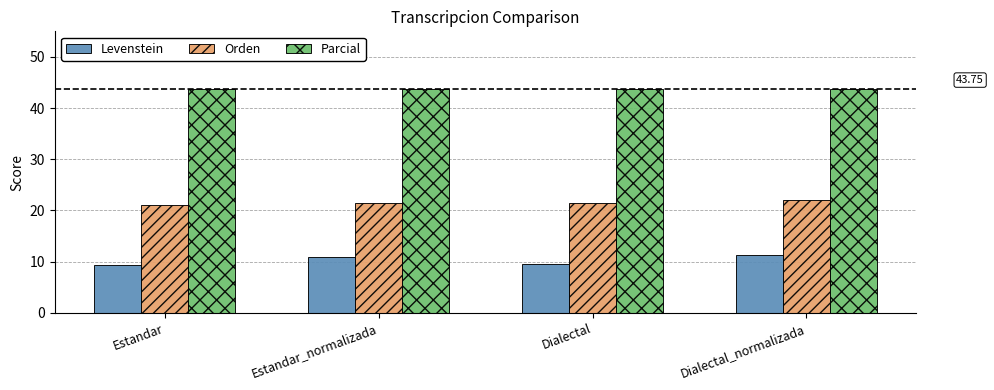

How many data points does each series have?

4